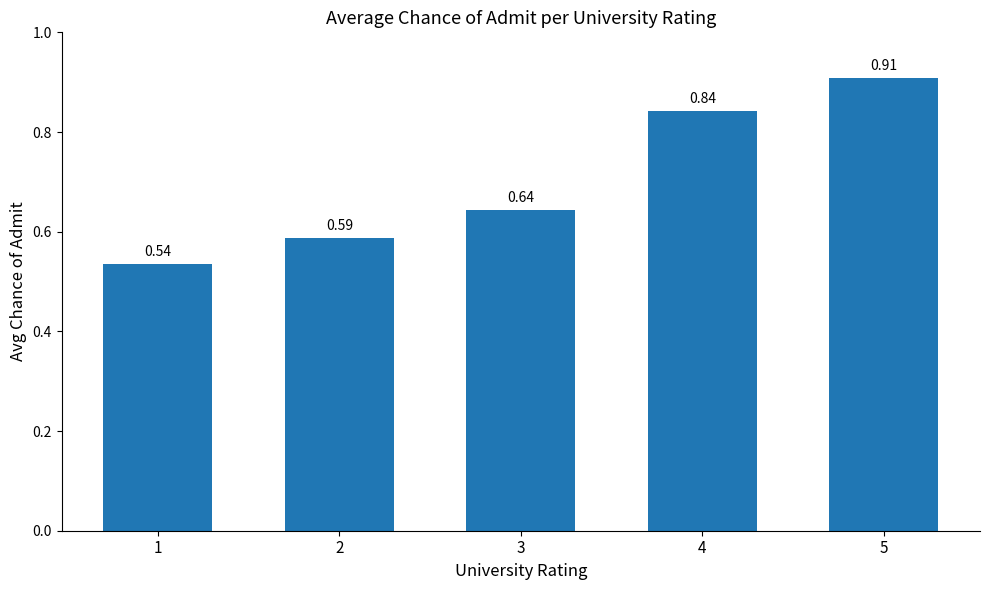

Between 4 and 5, which is larger?

5